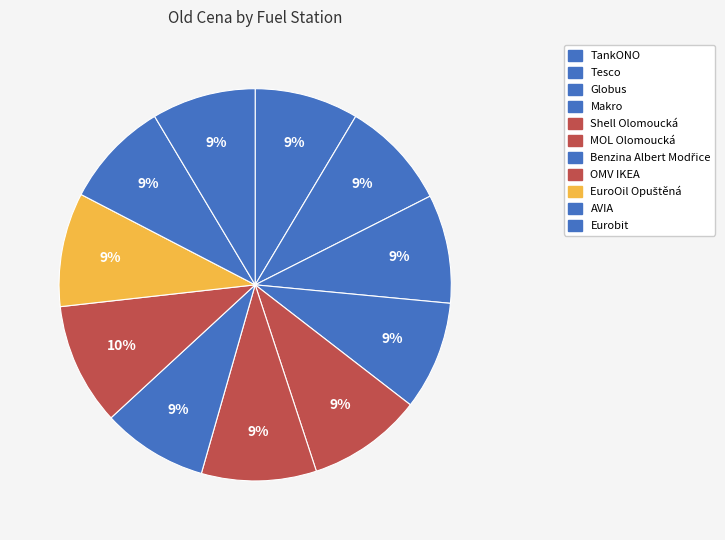

To the nearest percent, what percentage of the pie is MOL Olomoucká?

9%